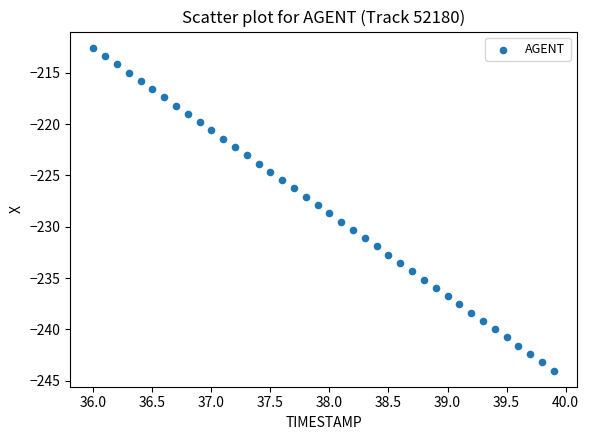

What is the range of Y values (max minus min)?

31.4